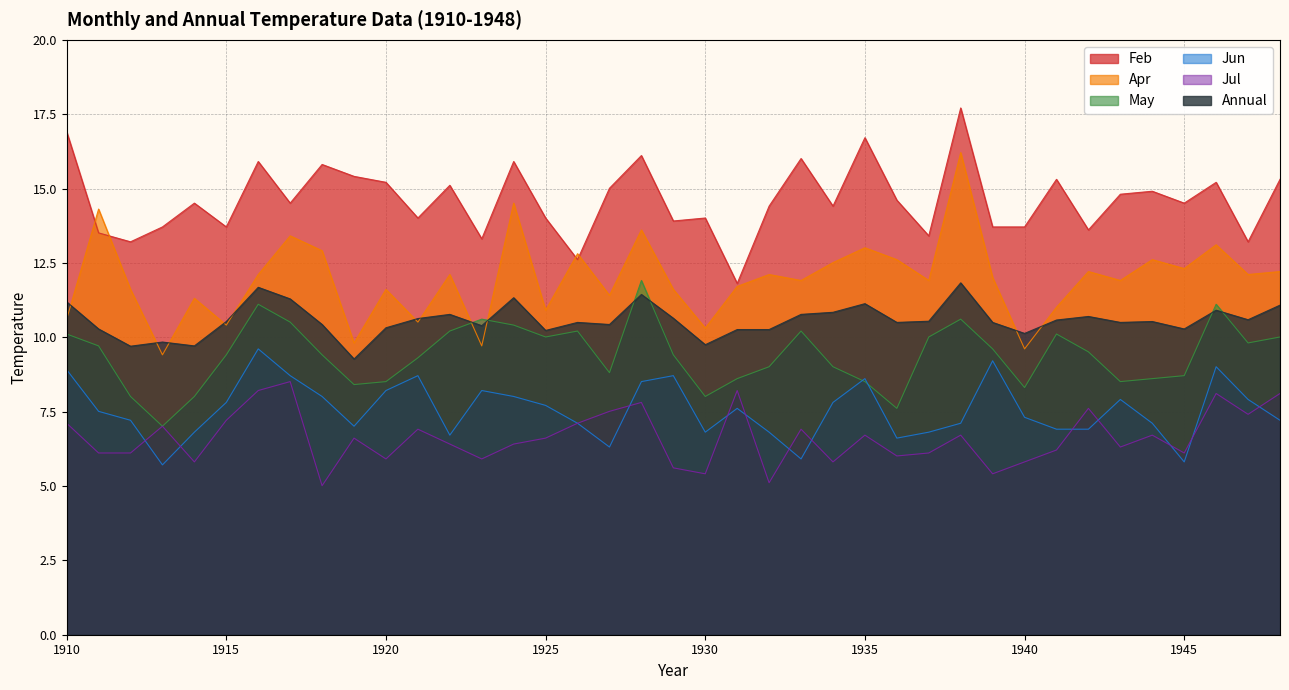

How many times do Jul and Jun cross each other?

12